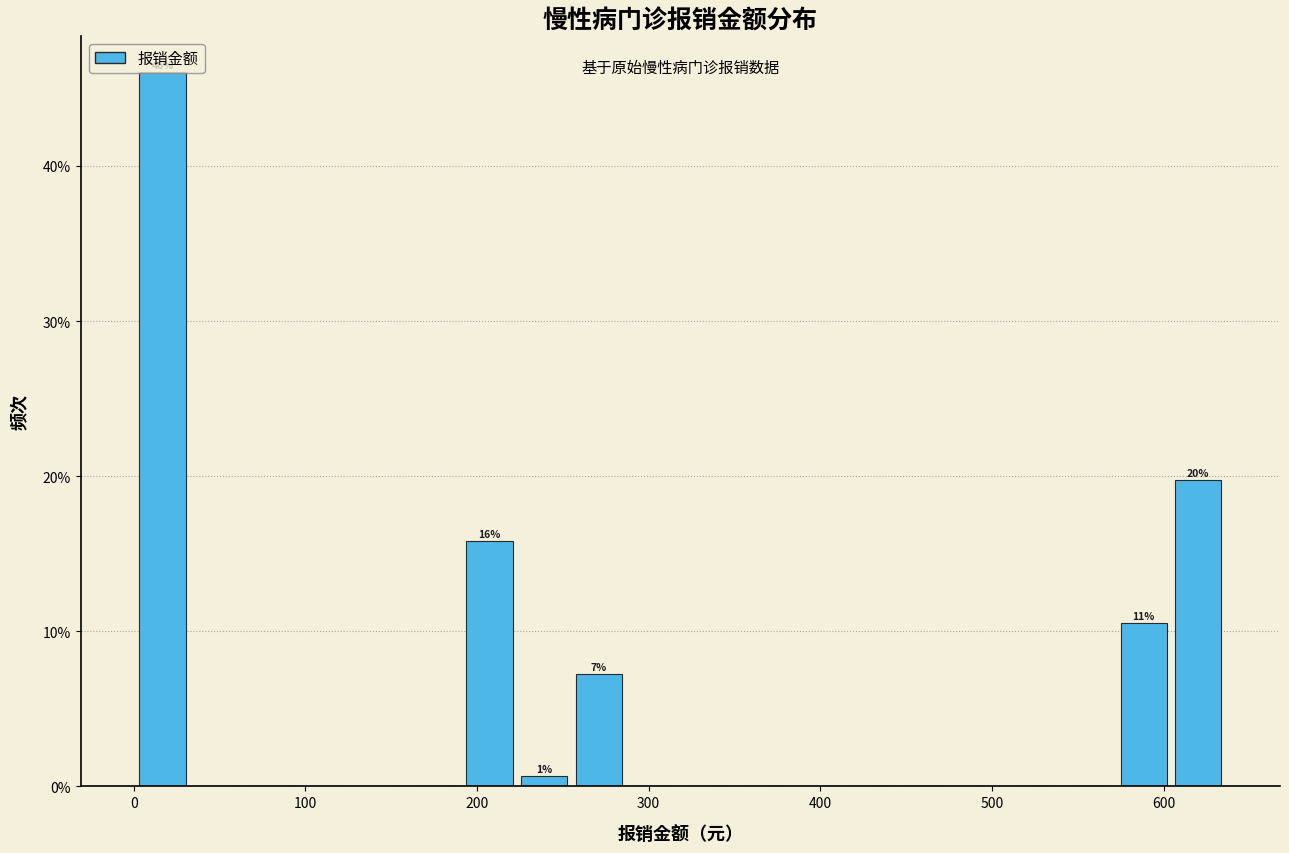

Read against the x-axis, roughly where is the centre of the tallest bar?

20